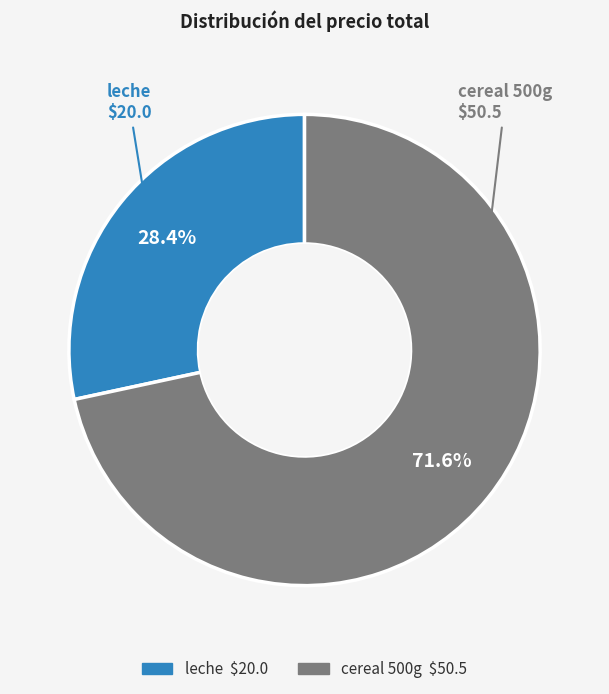

True or false: cereal 500g accounts for 72% of the total.

True